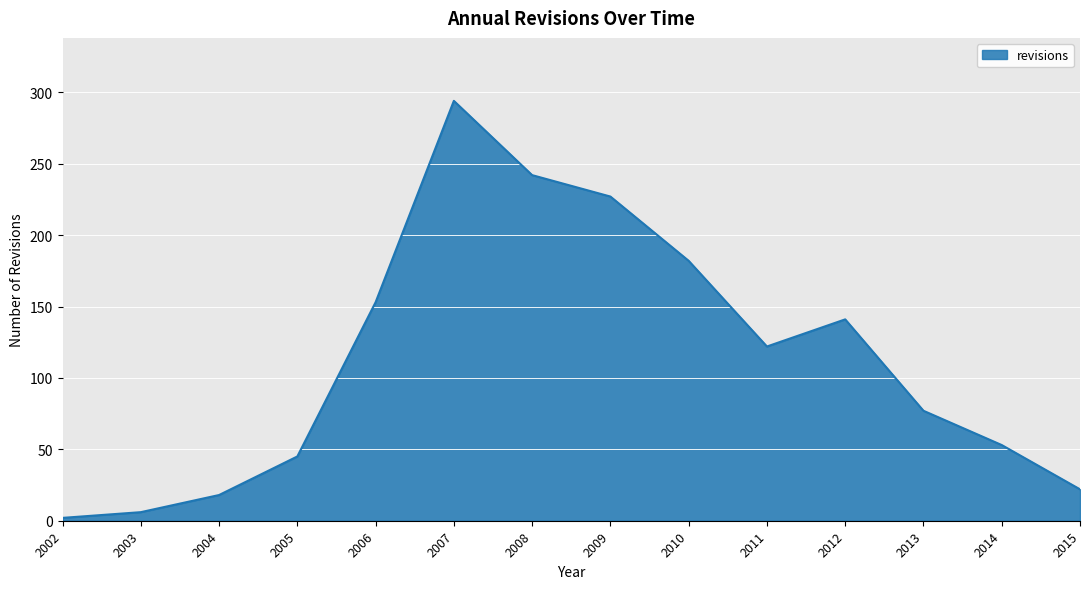

Is it true that the value at 2005 is 45?

True